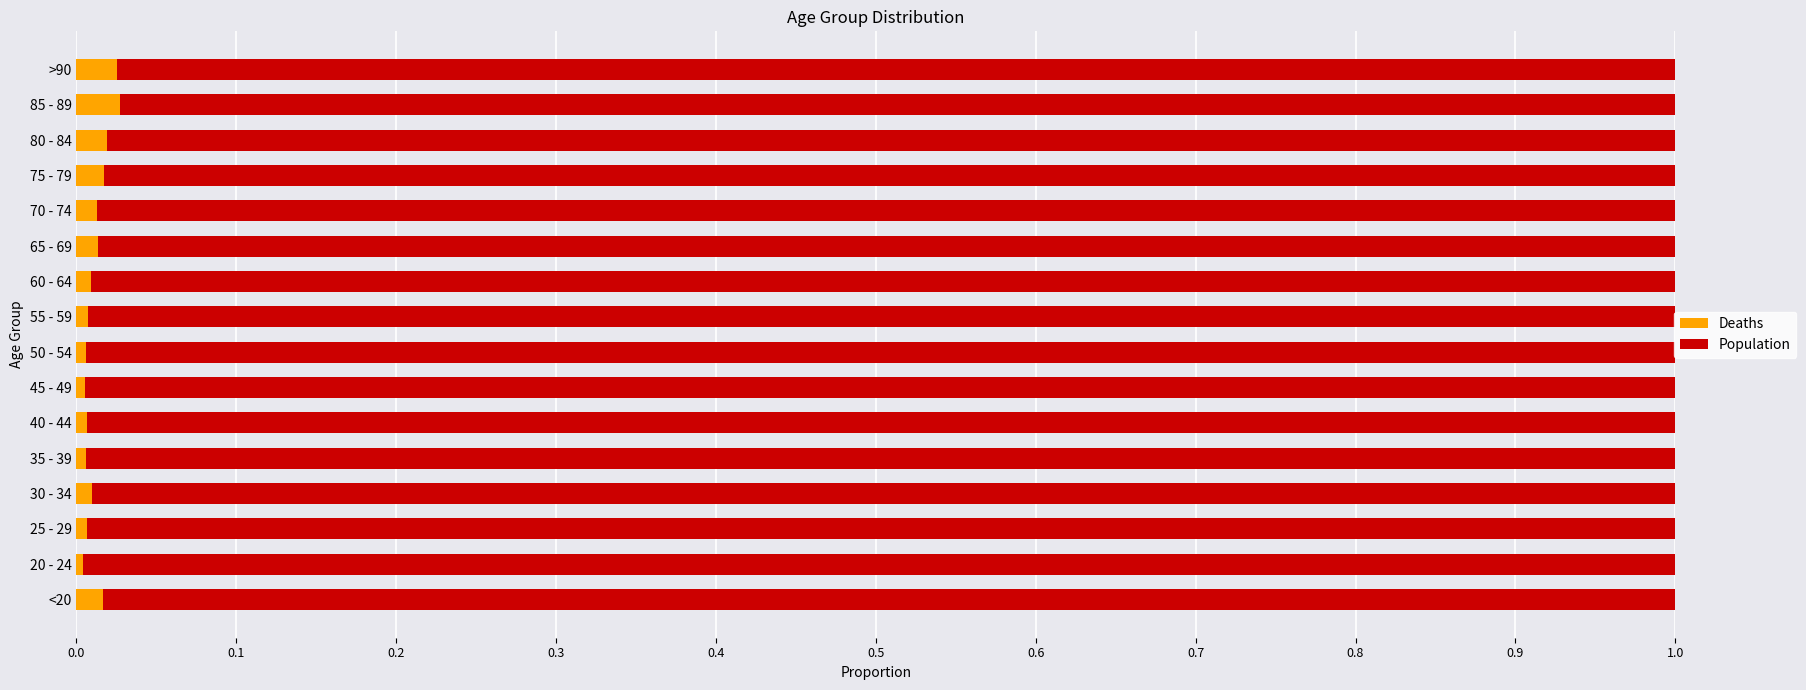

The Deaths series shows 0.0 at <20. True or false?

True